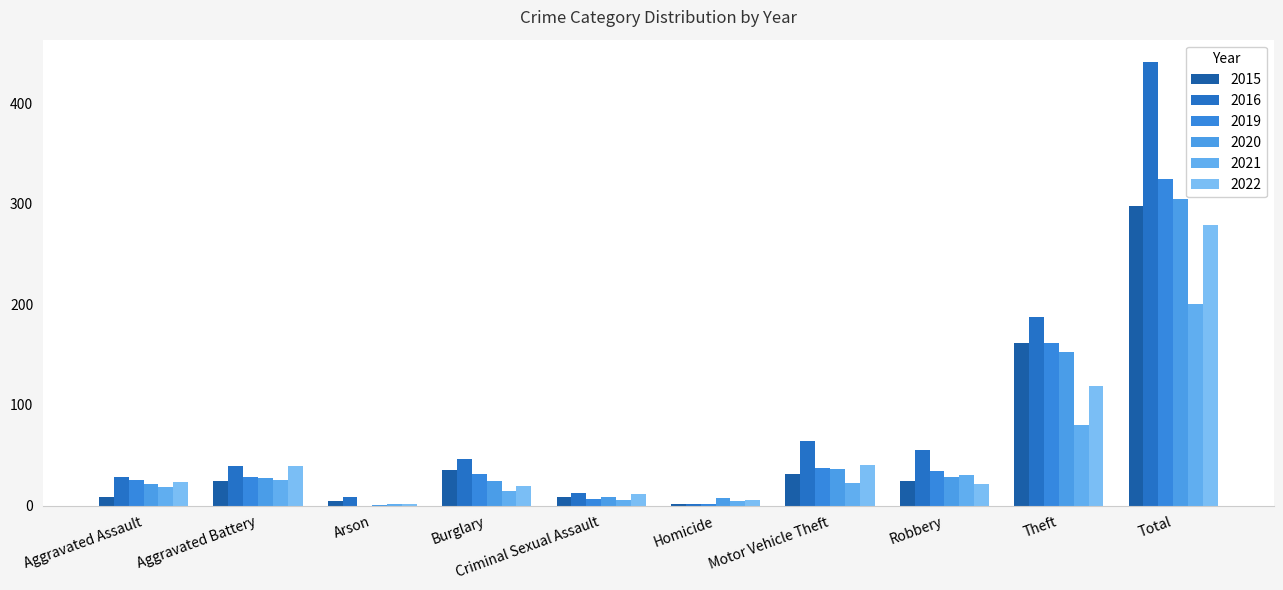

Count the number of categories in the chart.

10